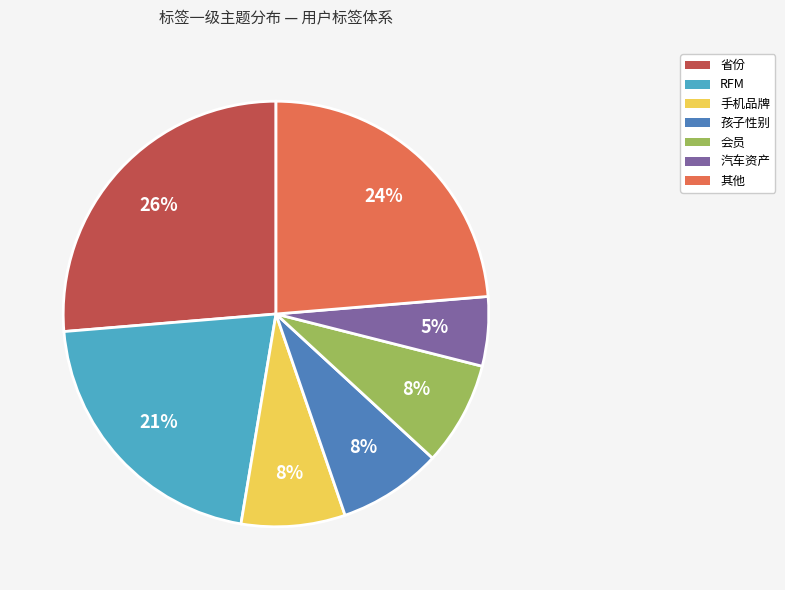

Combined, do 手机品牌 and 省份 account for over 50%?

No